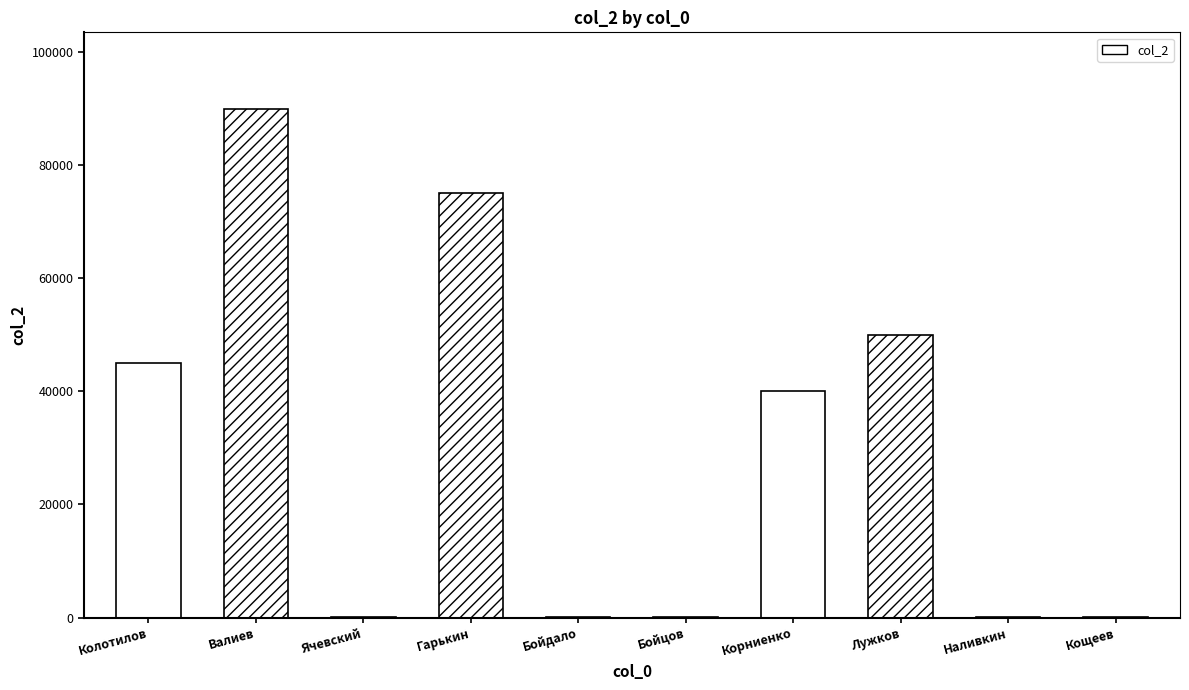

What is the difference between the second highest and second lowest values?

74988